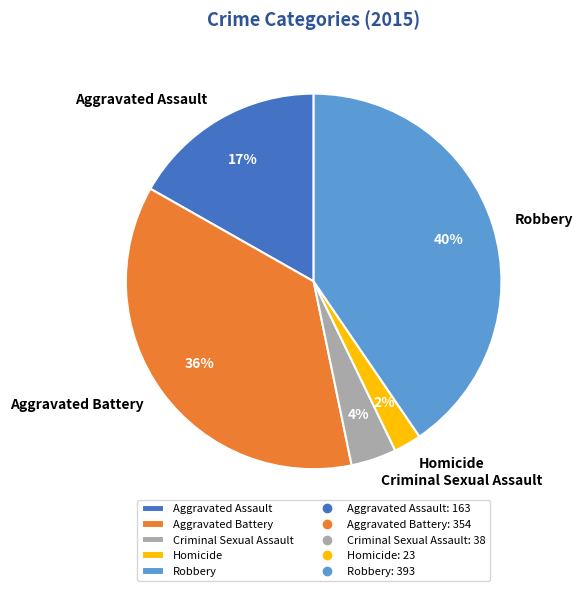

To the nearest percent, what is the average slice percentage?

20%